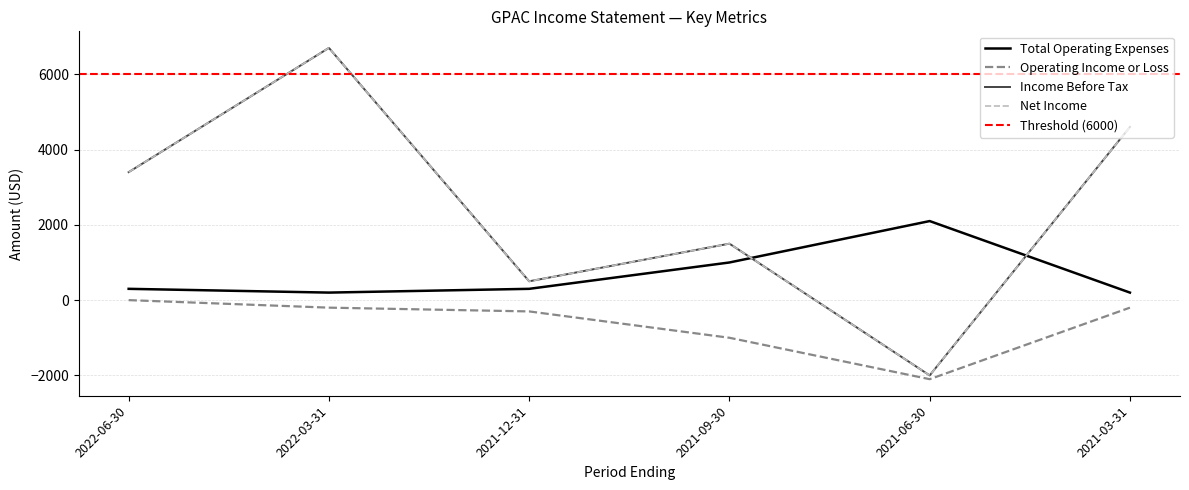

True or false: Total Operating Expenses and Operating Income or Loss intersect in this chart.

False